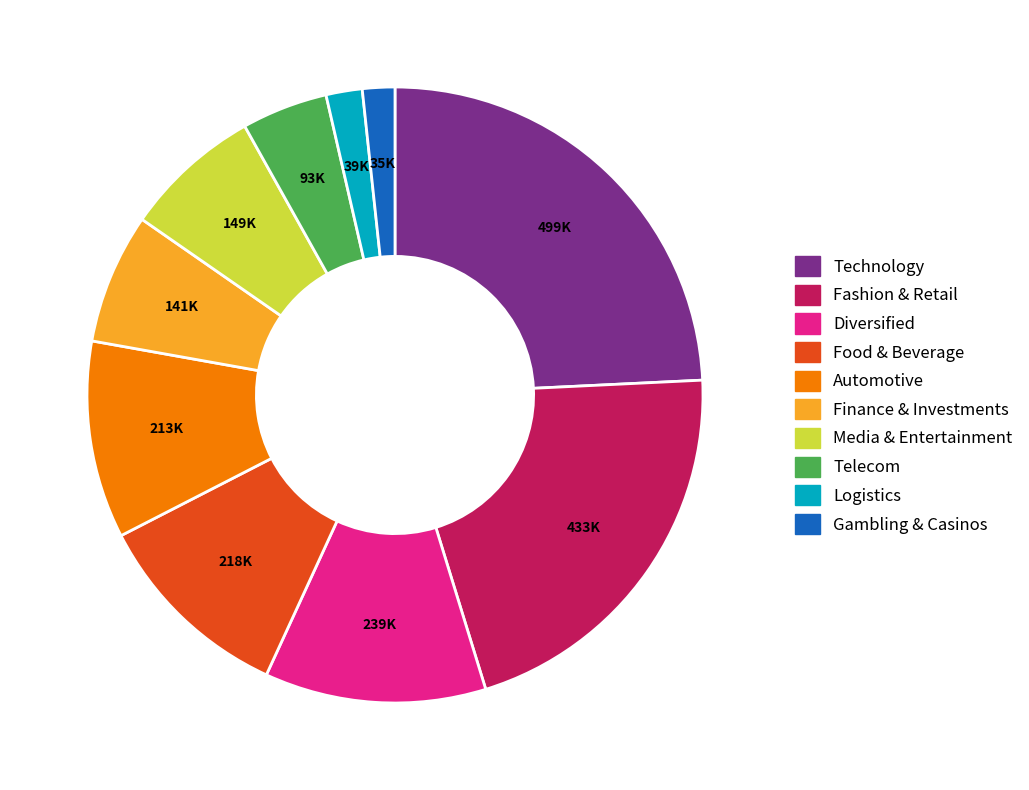

Count the number of slices in the pie.

10